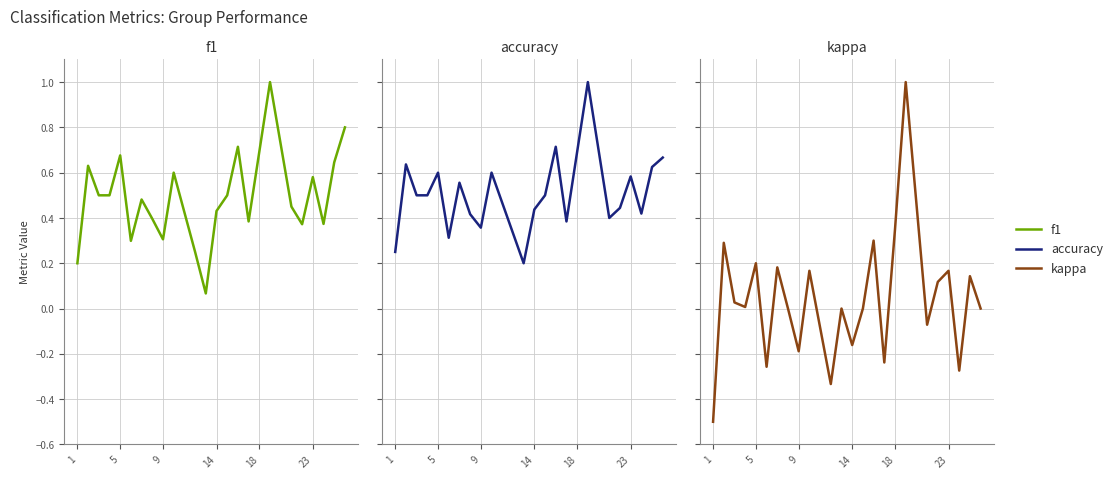

How many times do accuracy and f1 cross each other?

3